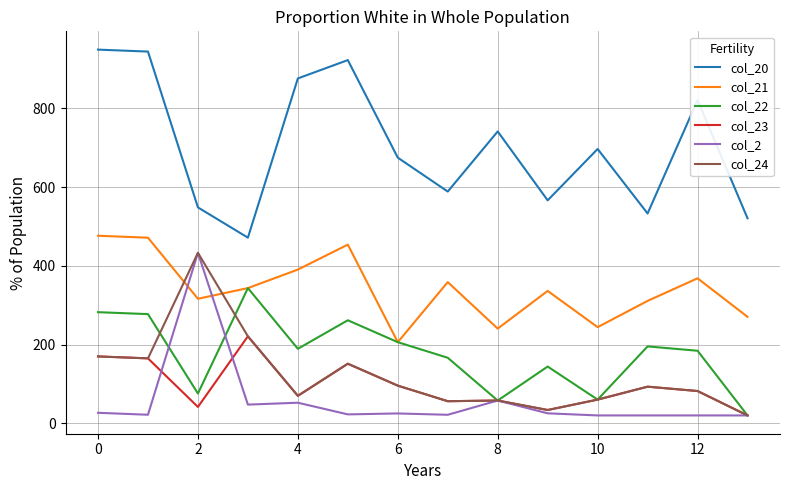

Which series has the largest total across all categories?

col_20